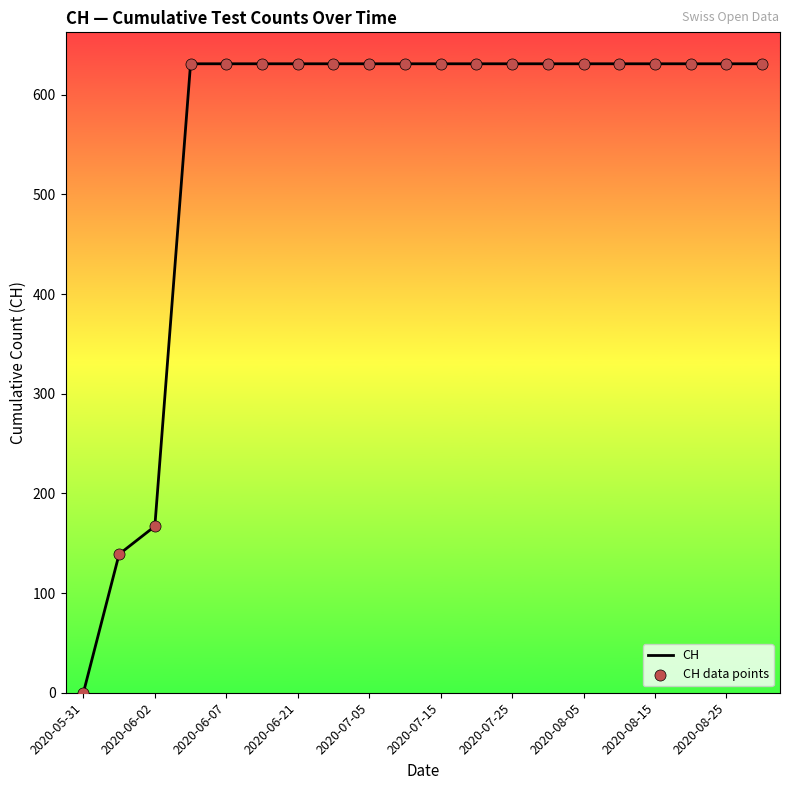

What is the maximum value shown in the chart?

631